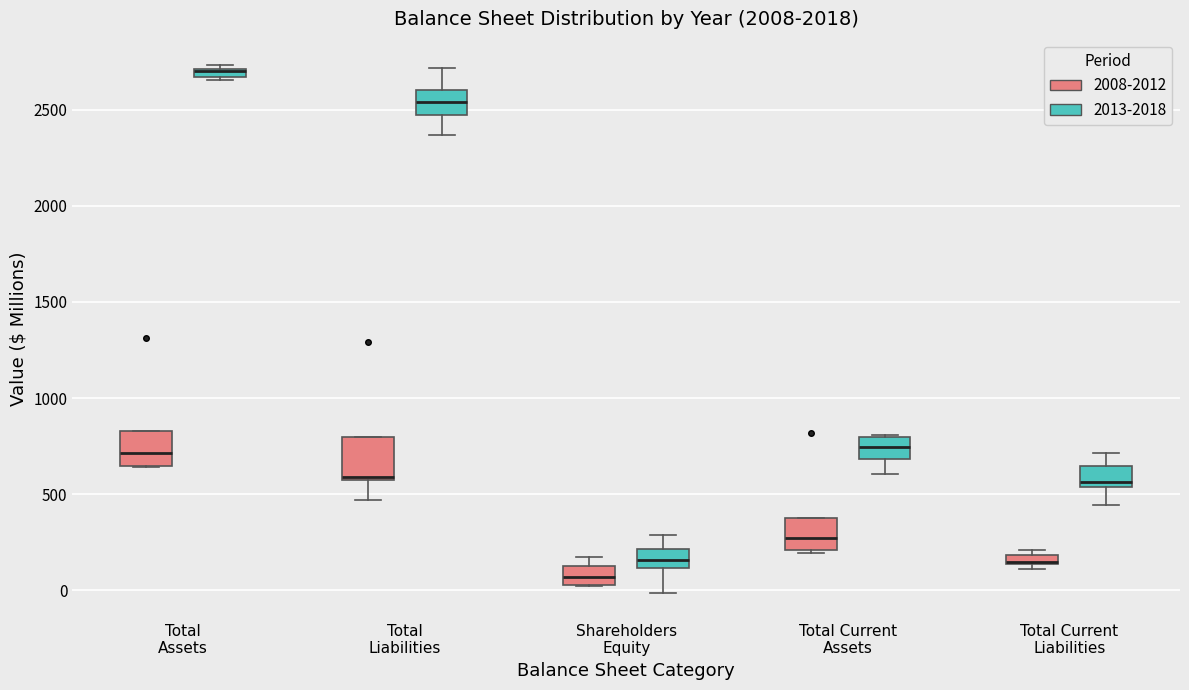

Where is the upper edge of the box for Total Assets (2013-2018) on the y-axis? The values are not printed on the chart, so give them approximately, as read against the axis.

2700